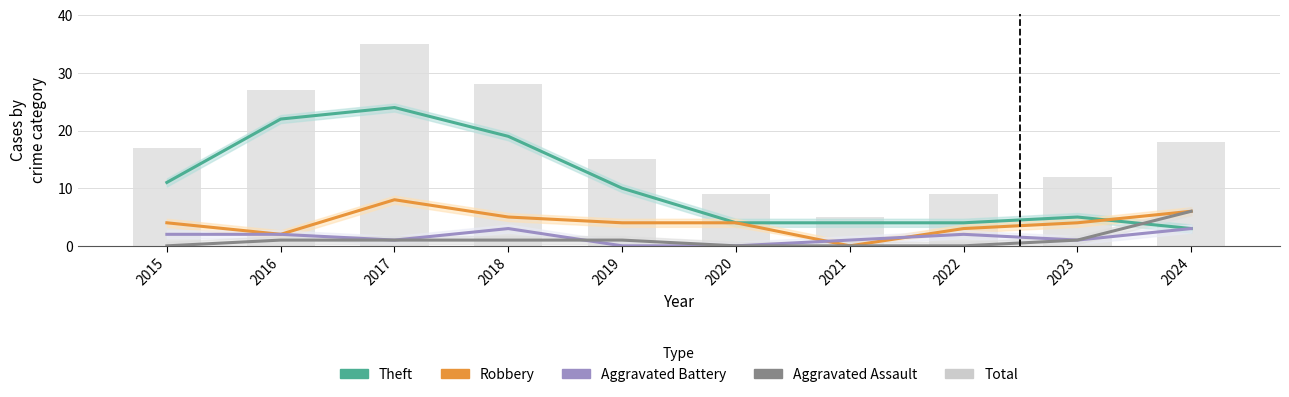

Does the chart contain any negative values?

No